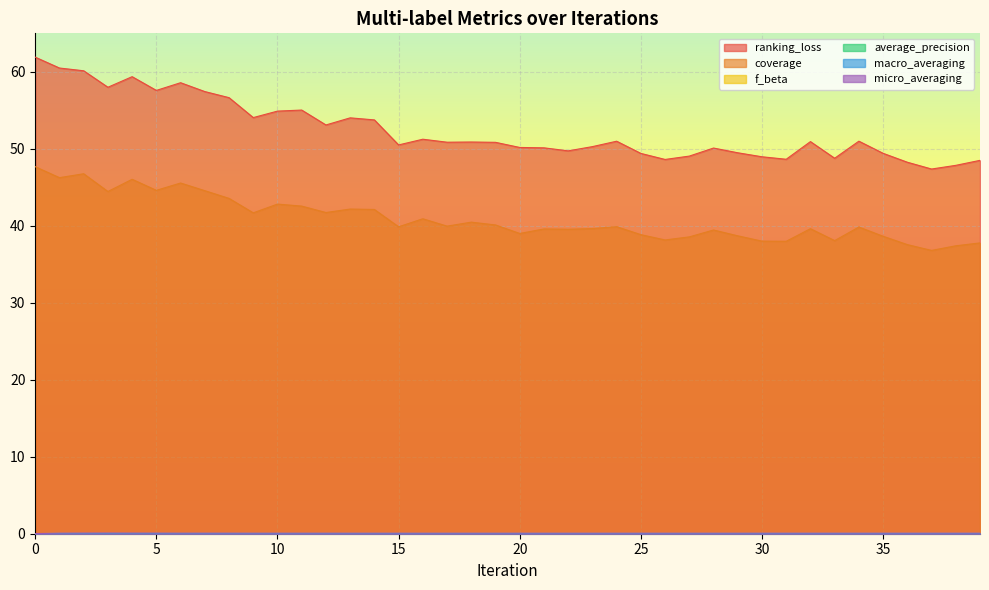

What is the total value across all series at 34?

91.0